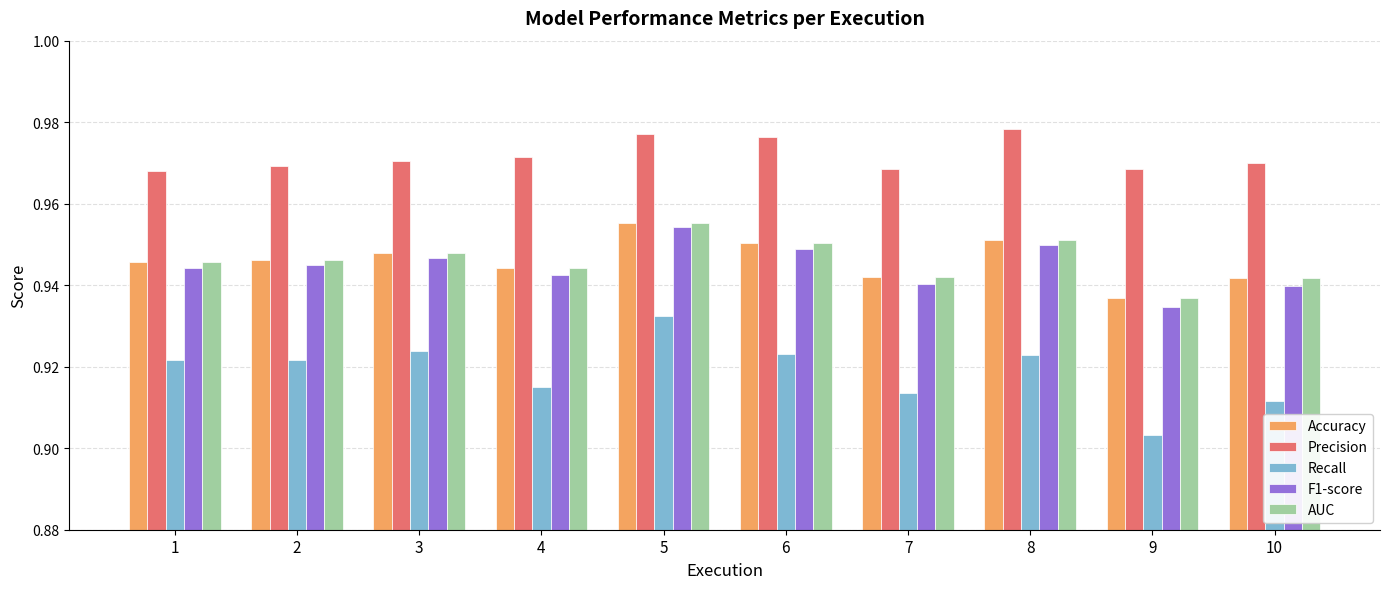

Which category has the highest value in the AUC series?

5